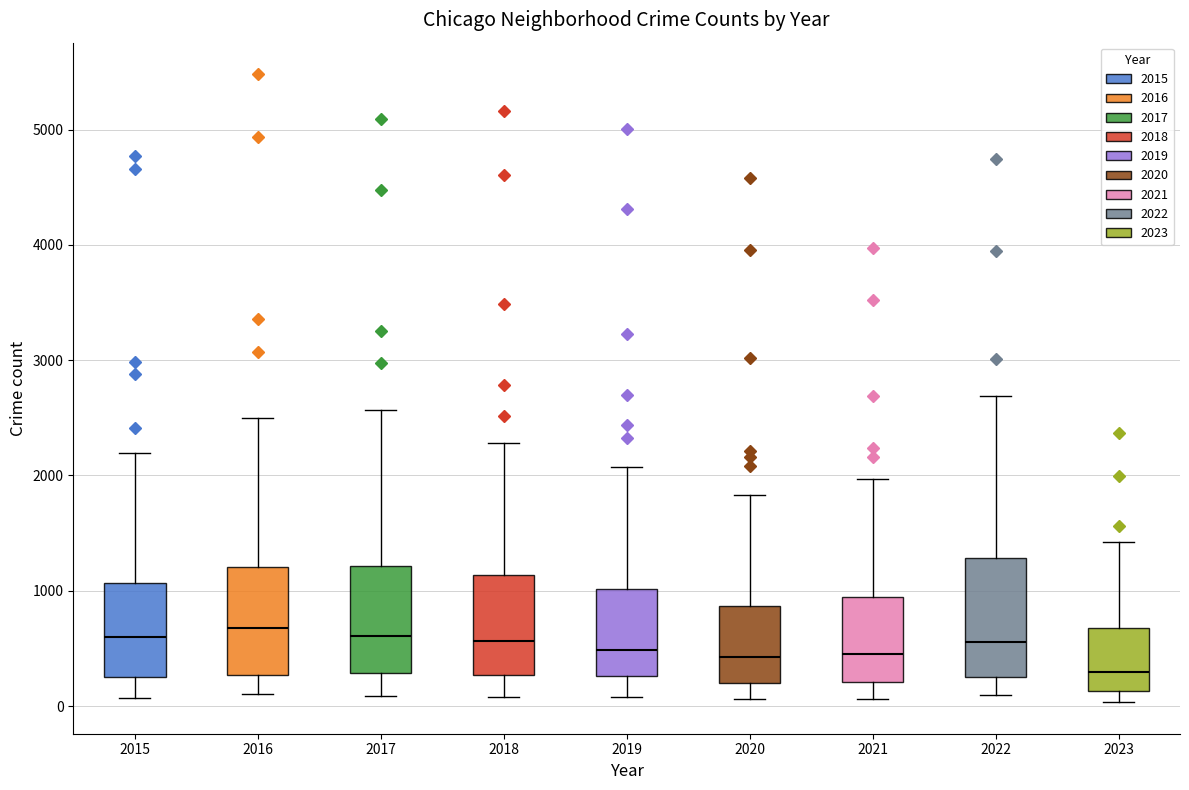

Reading left to right, transcribe this box plot: for each box, give where its median line is, the range the box spans, and where its two whiskers end, as read against the y-axis. The values are not printed on the chart, so give them approximately, as read against the axis.

2015: median 600, box 300 to 1100, whiskers 100 to 2200
2016: median 700, box 300 to 1200, whiskers 100 to 2500
2017: median 600, box 300 to 1200, whiskers 100 to 2600
2018: median 600, box 300 to 1100, whiskers 100 to 2300
2019: median 500, box 300 to 1000, whiskers 100 to 2100
2020: median 400, box 200 to 900, whiskers 100 to 1800
2021: median 500, box 200 to 900, whiskers 100 to 2000
2022: median 600, box 300 to 1300, whiskers 100 to 2700
2023: median 300, box 100 to 700, whiskers 0 to 1400